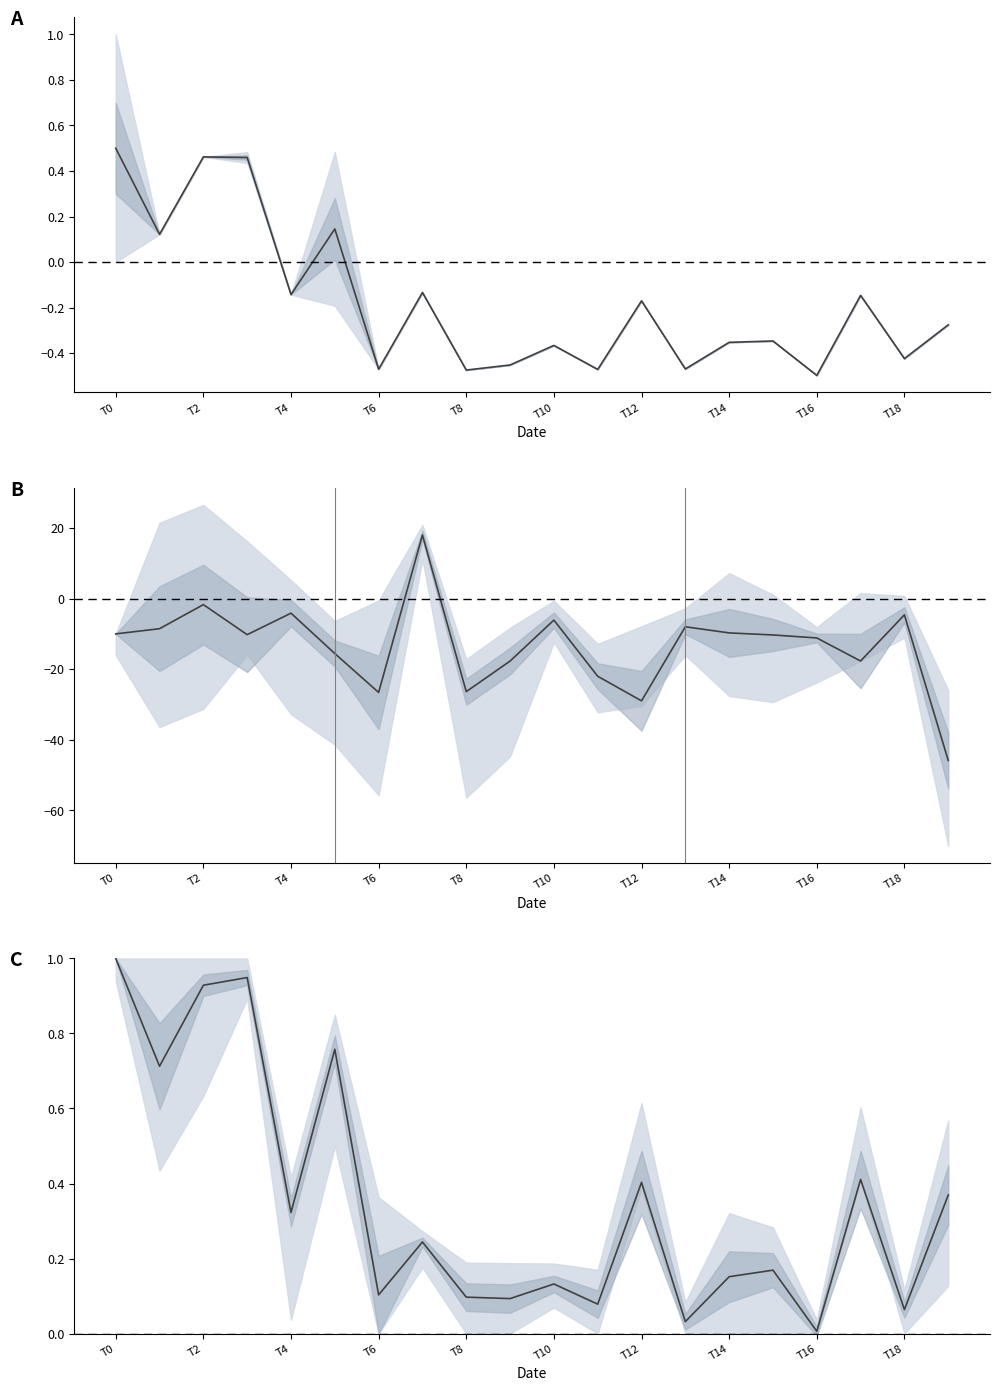

Where is the data nearest to the value 0?

T16